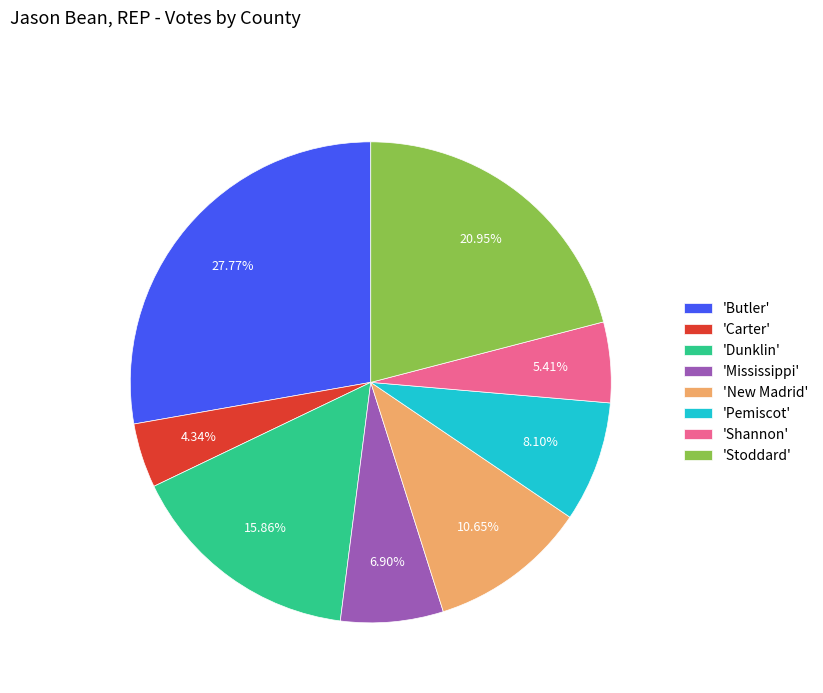

Count the number of slices in the pie.

8